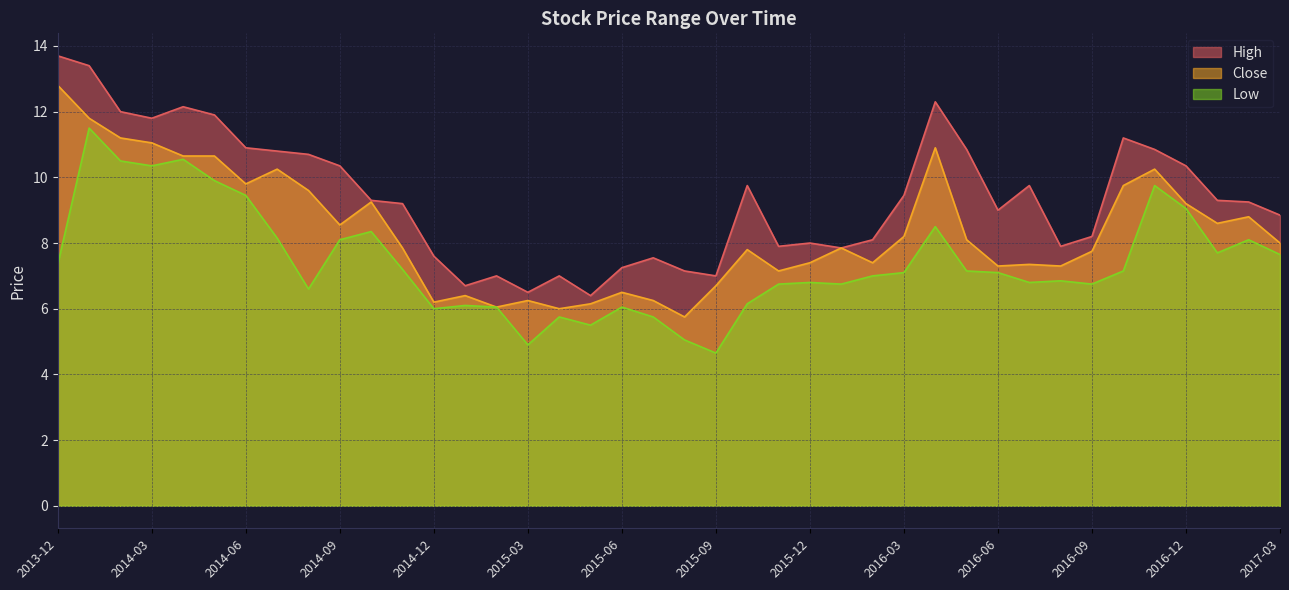

At which label is Close closest to 9?

2016-12